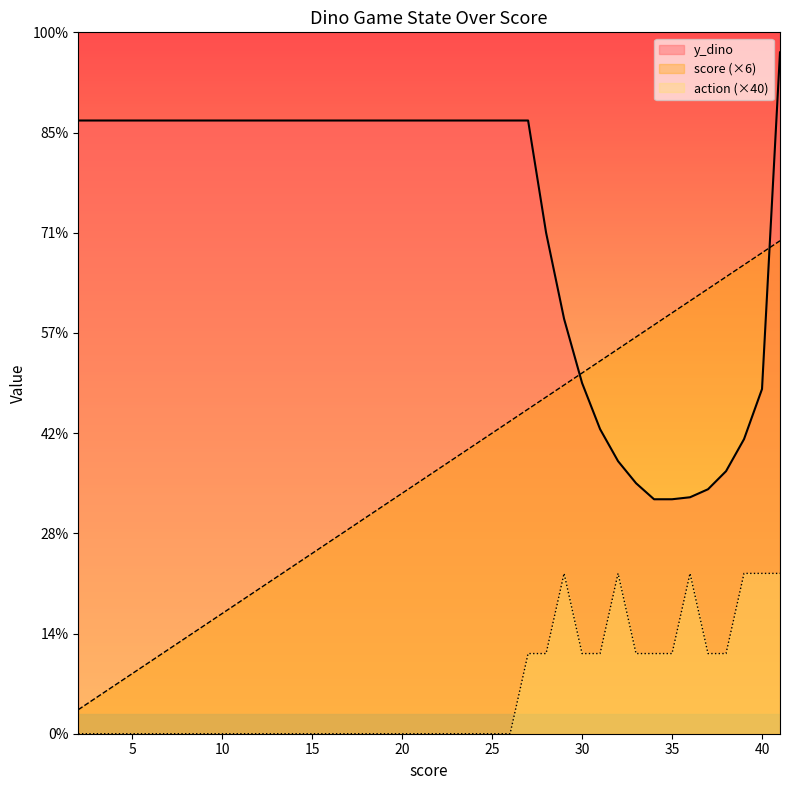

How many data points in y_dino are above 306?

1